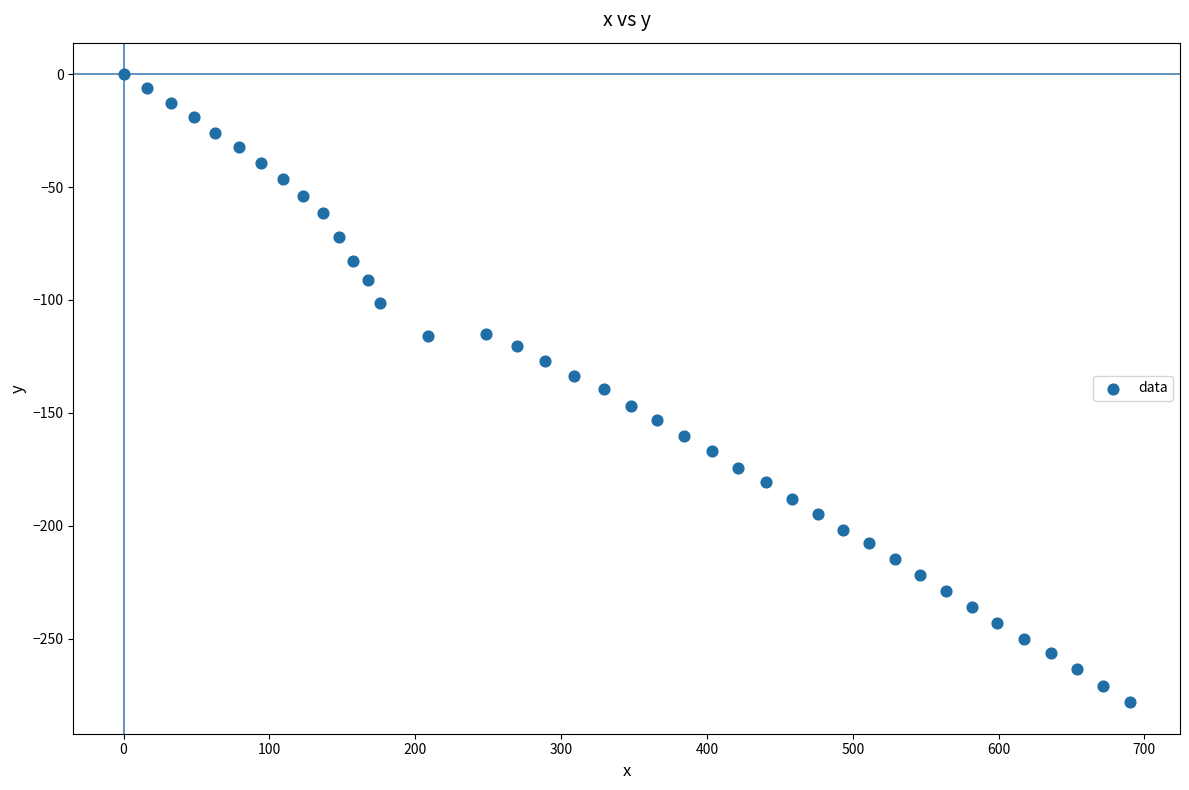

What is the range of Y values (max minus min)?

278.1